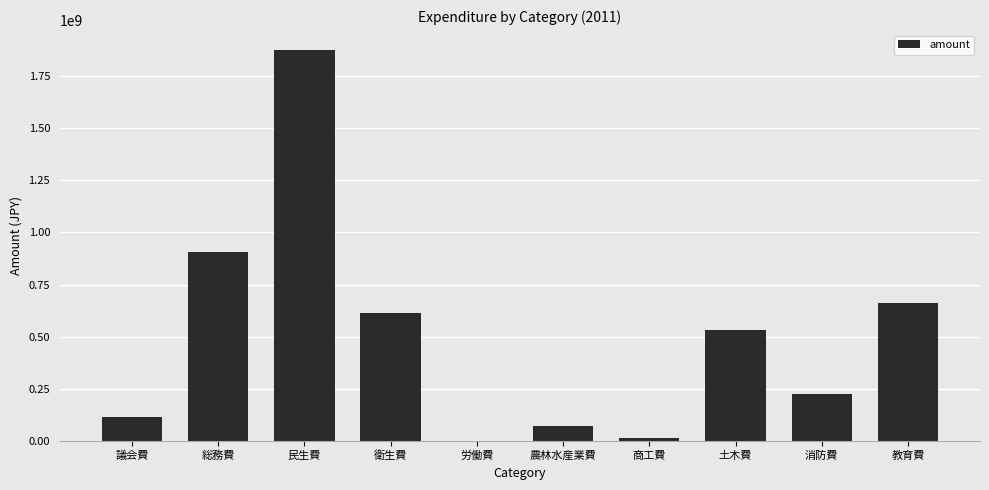

What is the sum of the values at 消防費 and 農林水産業費?

299794000